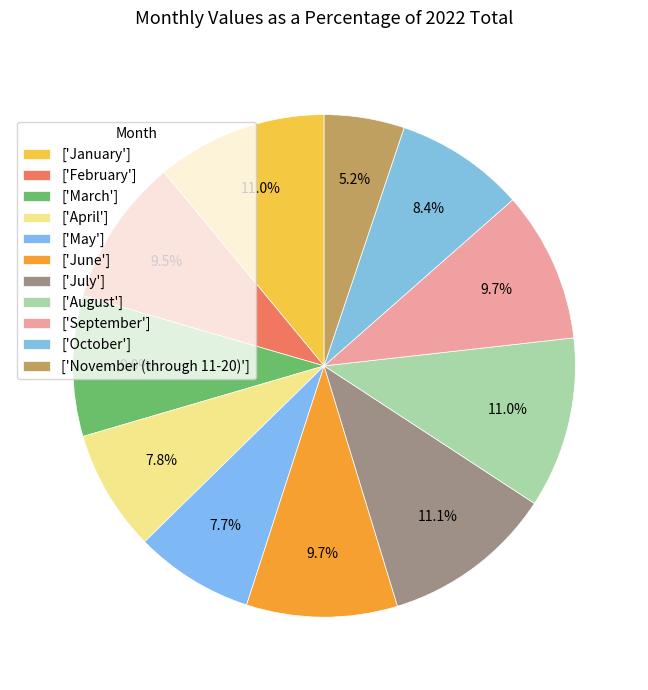

Count the number of slices in the pie.

11